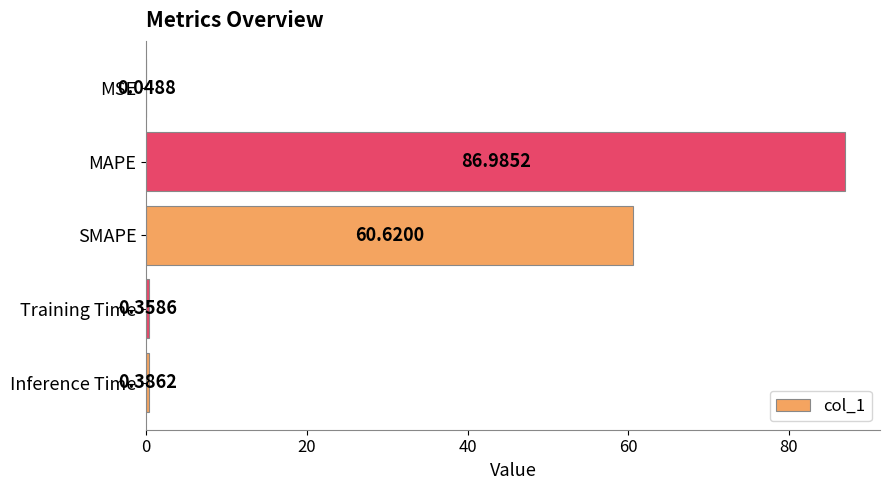

Are the bars horizontal?

Yes